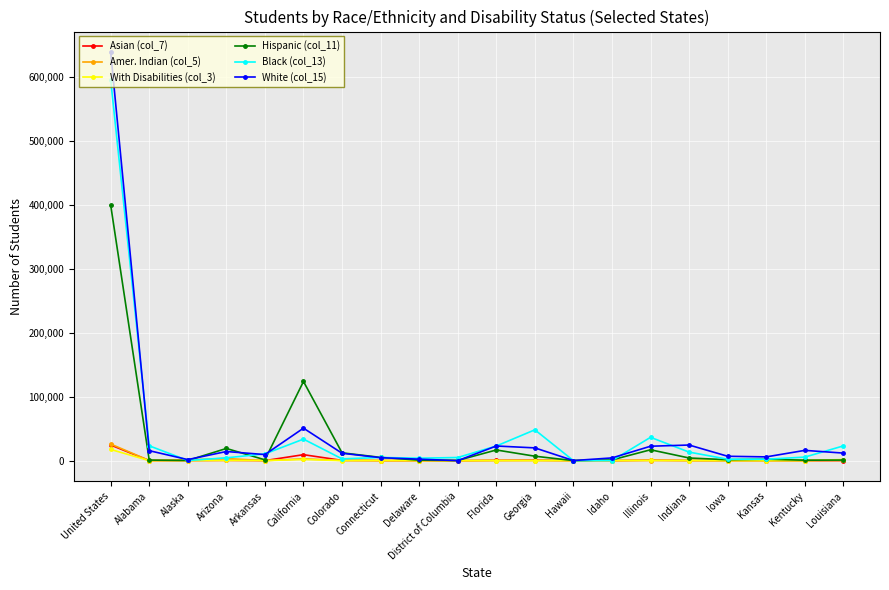

How many series are shown in this chart?

6